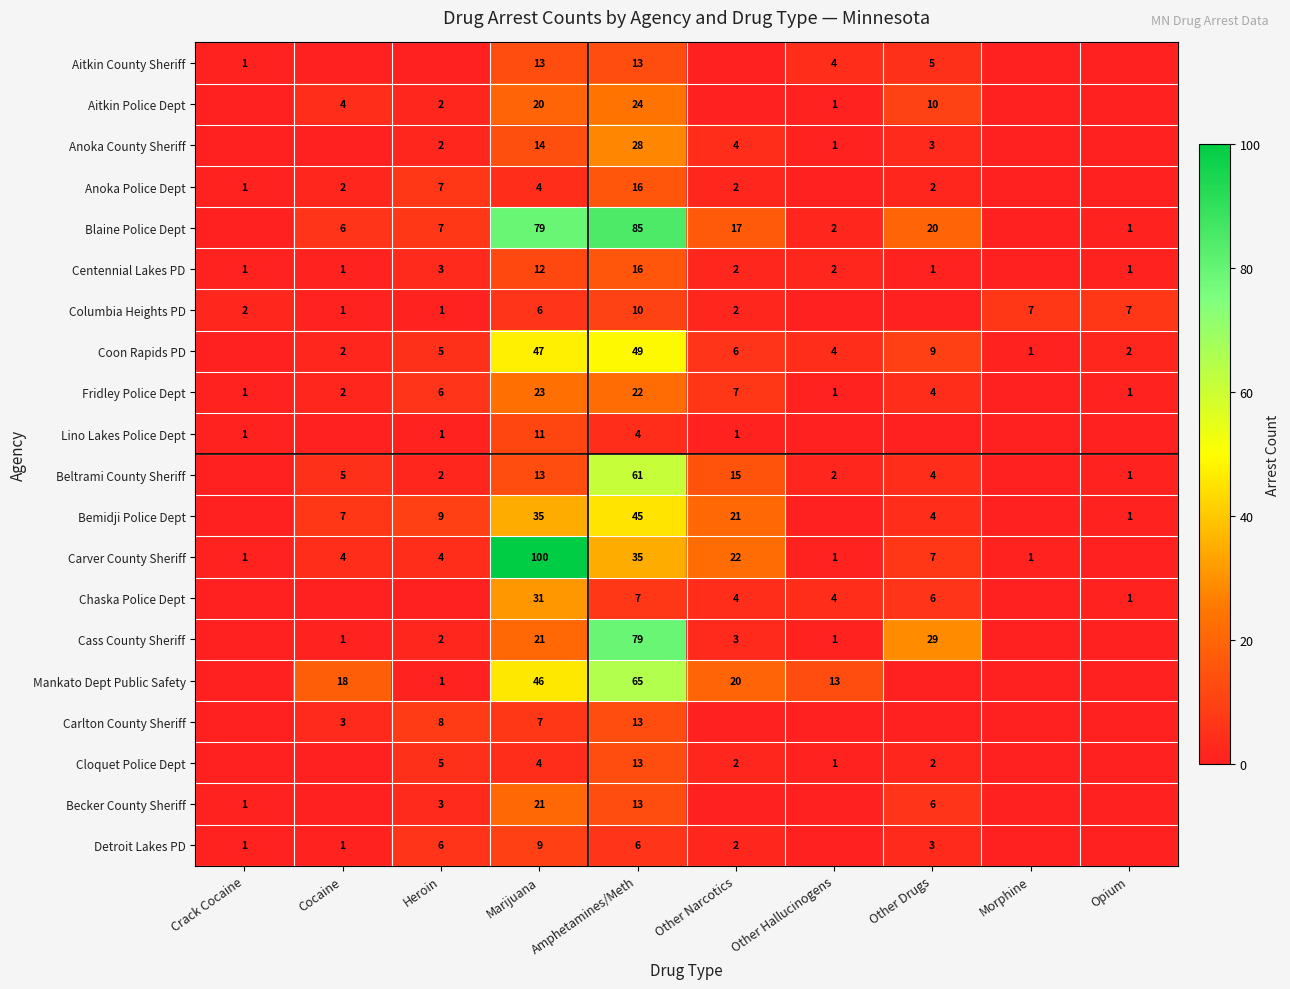

Is the value of Anoka County Sheriff at Heroin greater than the value of Blaine Police Dept at Marijuana?

No